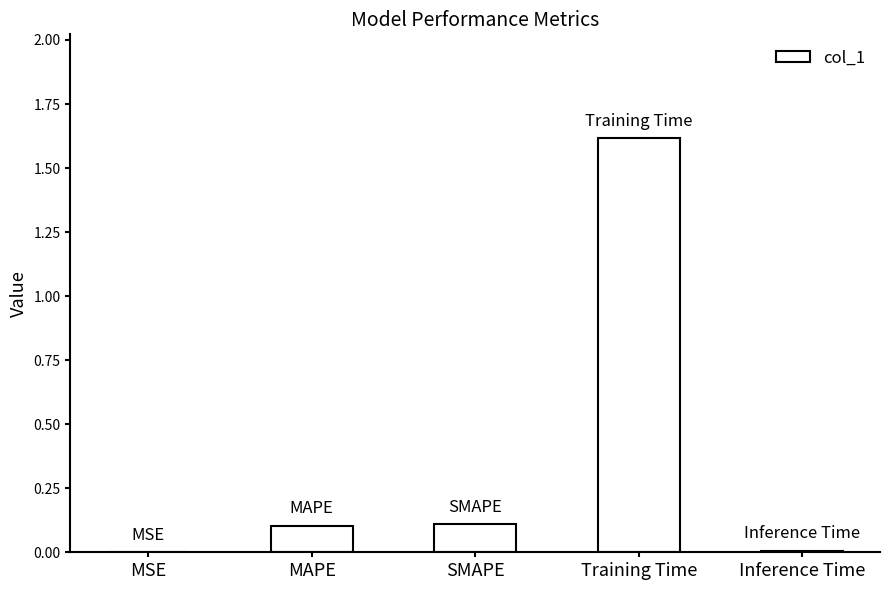

What is the change in value from MSE to Training Time?

+1.6